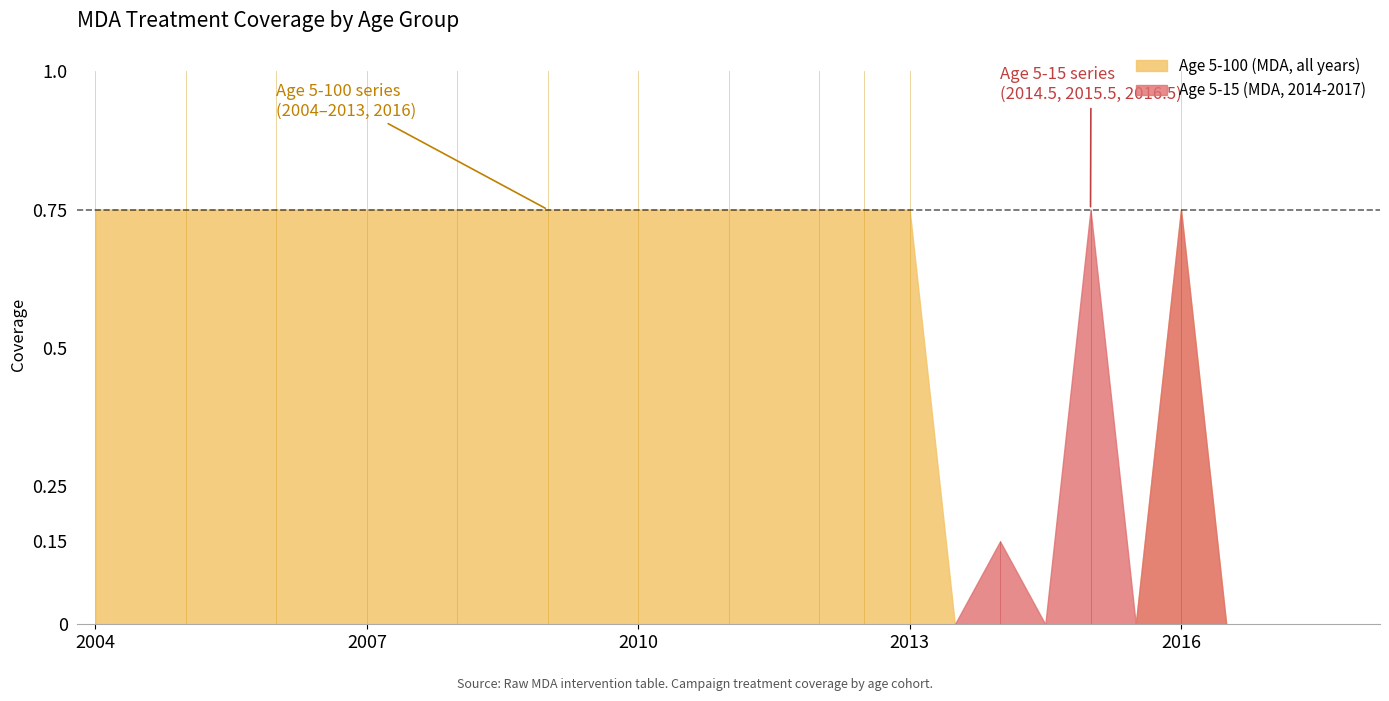

What is the difference between the highest and lowest values at 2004.5?

0.8